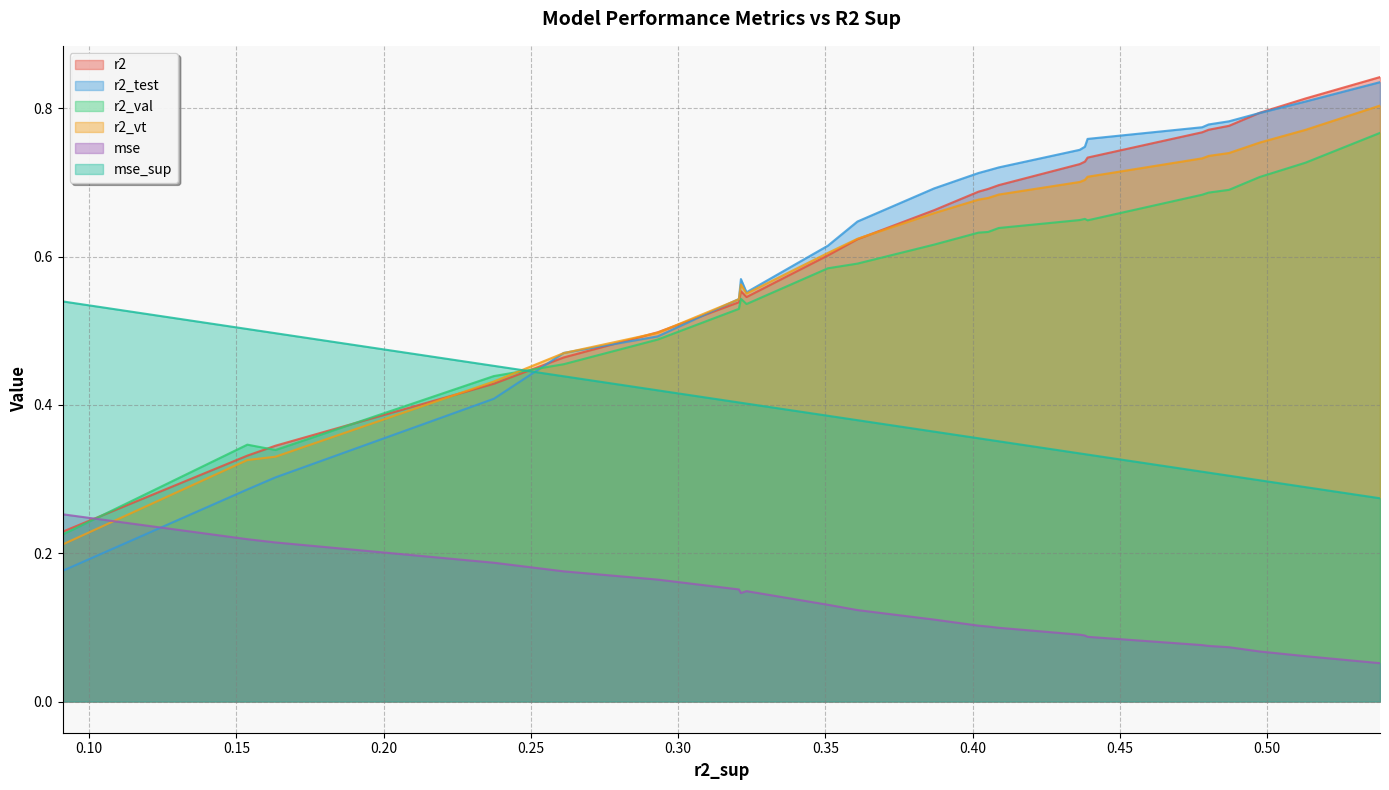

Where do r2_vt and r2 first cross each other?

12 and 13